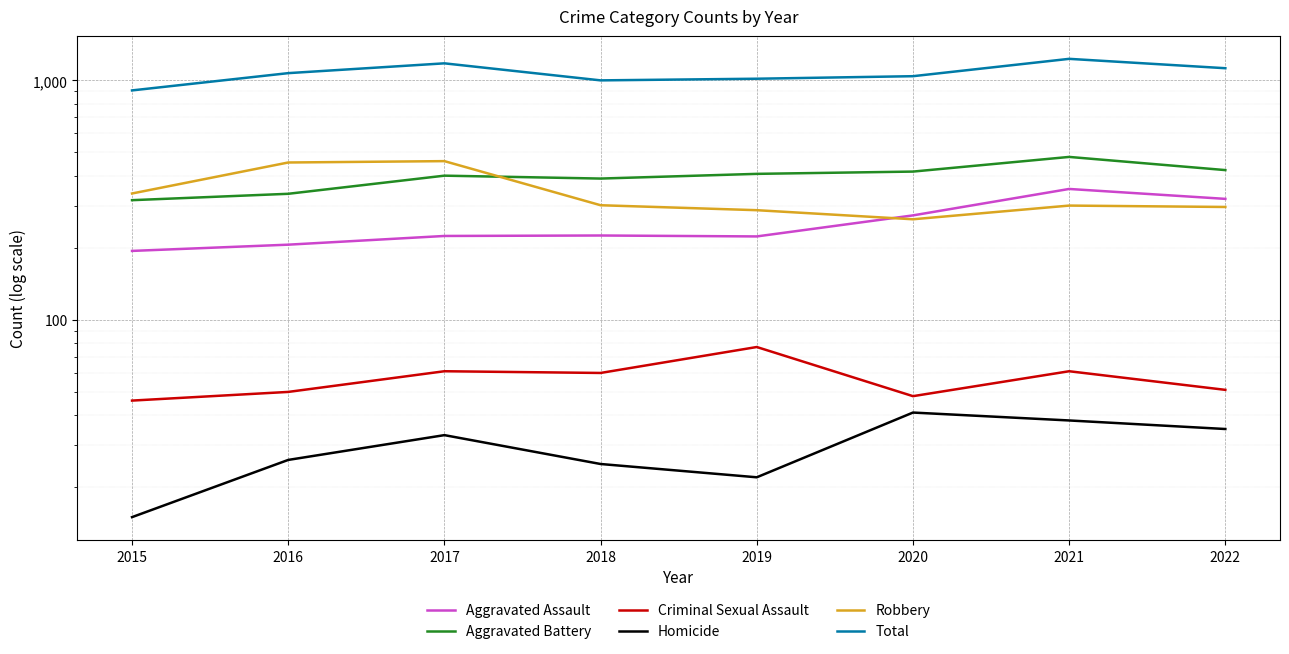

Which series has the widest spread of values?

Total